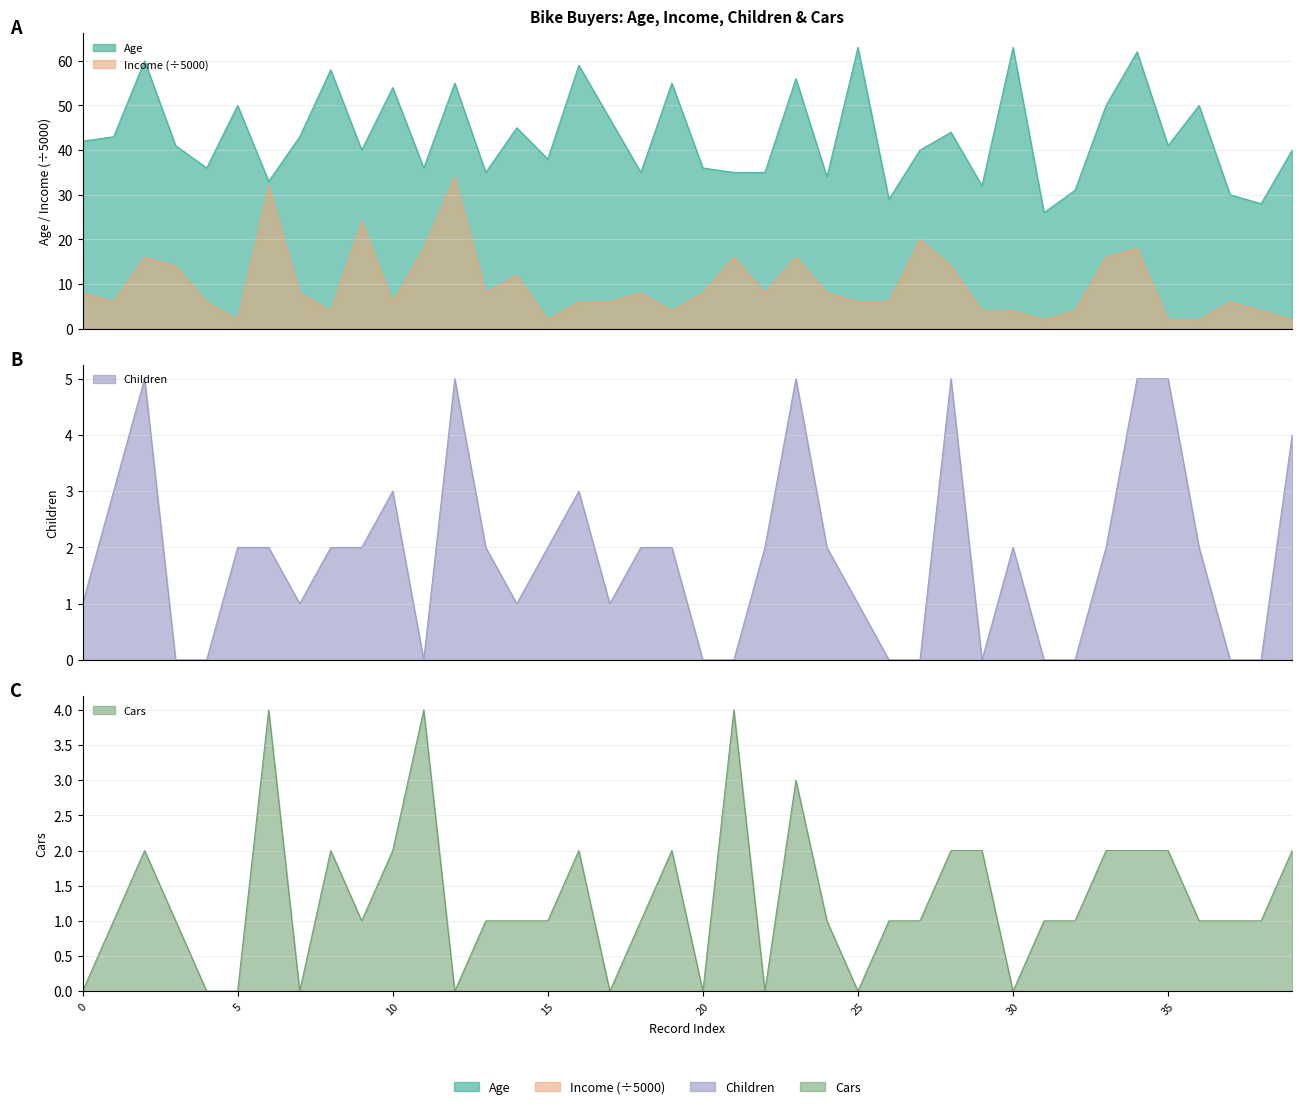

What is the difference between the maximum and minimum values in the Income series?

32